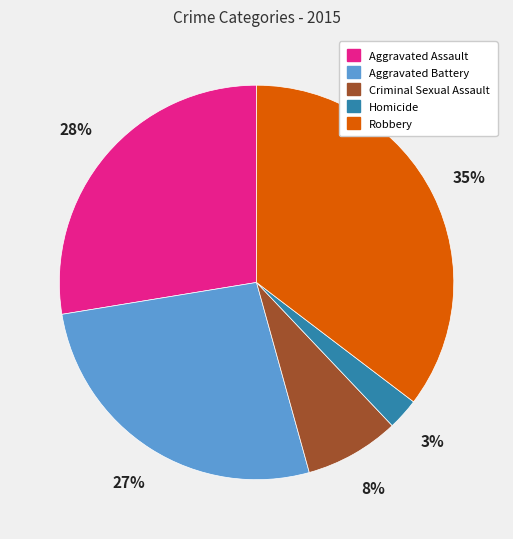

To the nearest percent, what percentage of the pie is Robbery?

35%